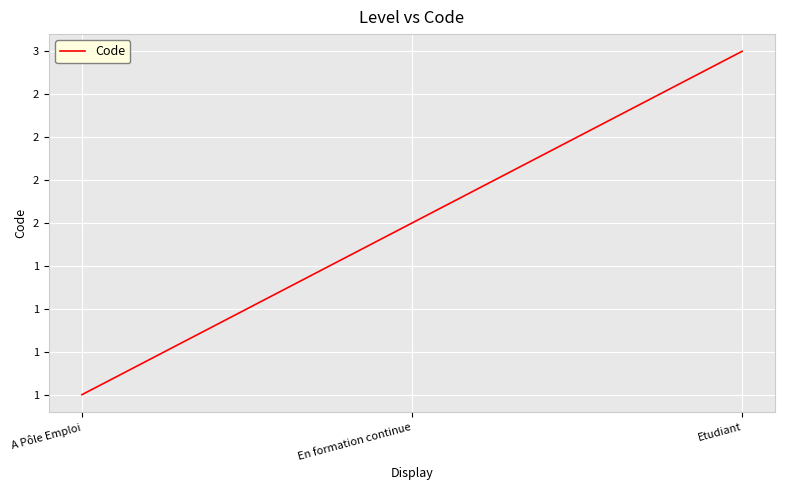

Does the chart have visible grid lines?

Yes